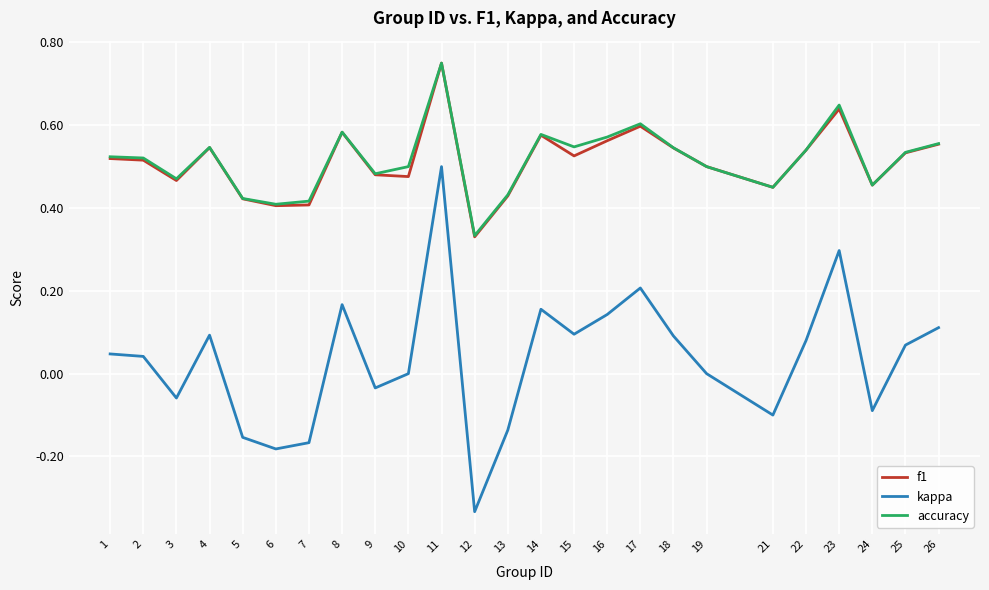

Which series changed the most between 8 and 24?

kappa